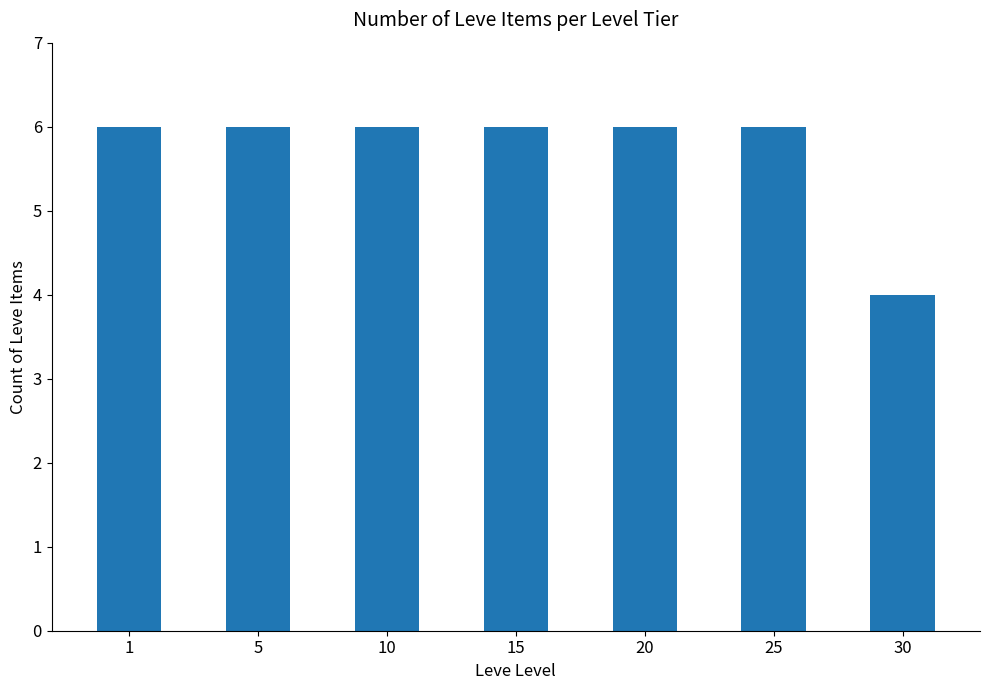

What is the change in value from 15 to 30?

-2